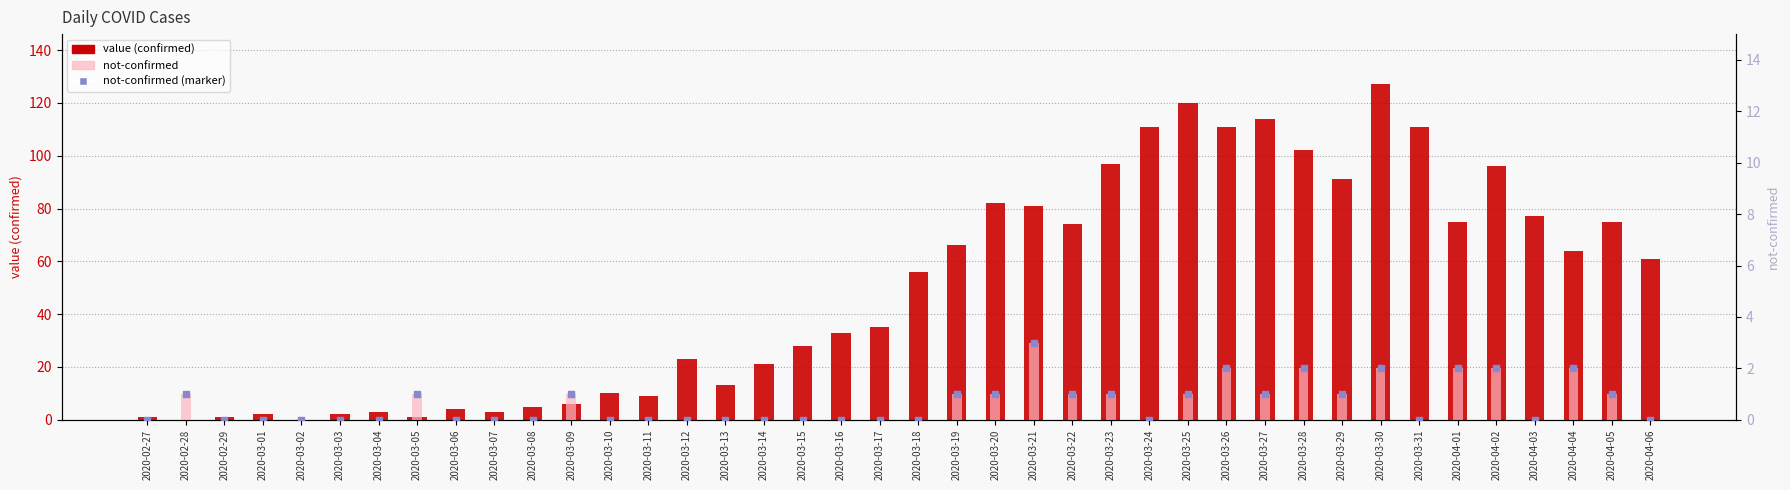

Which series reaches the minimum Y coordinate?

value (confirmed)